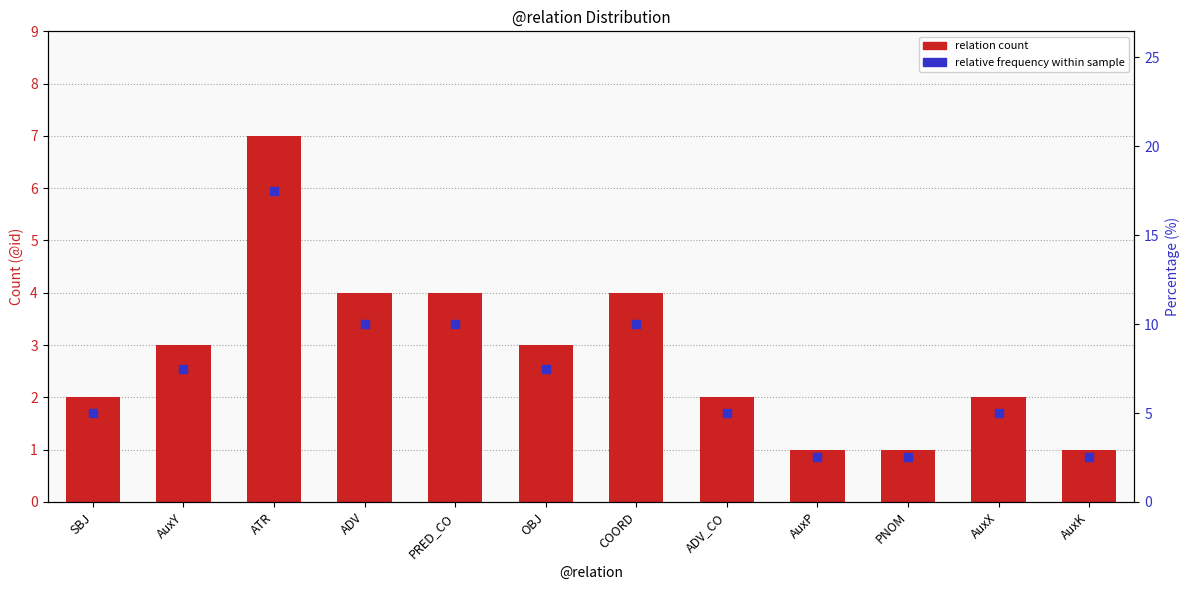

What is the total value across all series at AuxX?

3.7